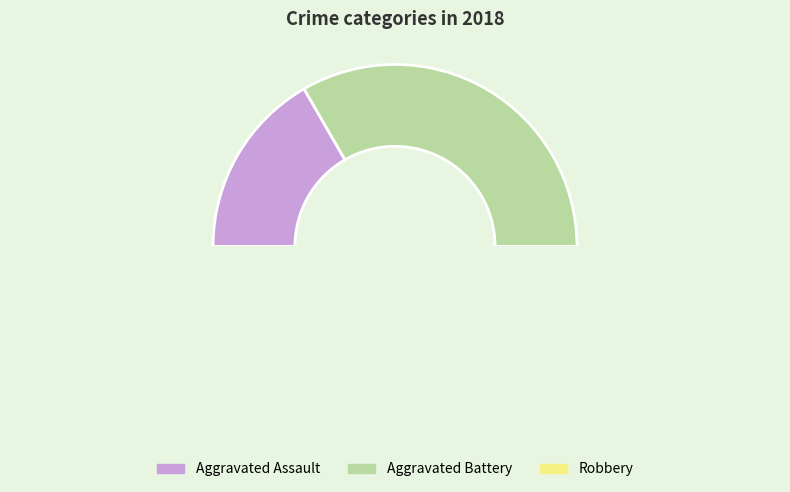

The Aggravated Battery slice represents 27% of the pie. True or false?

False